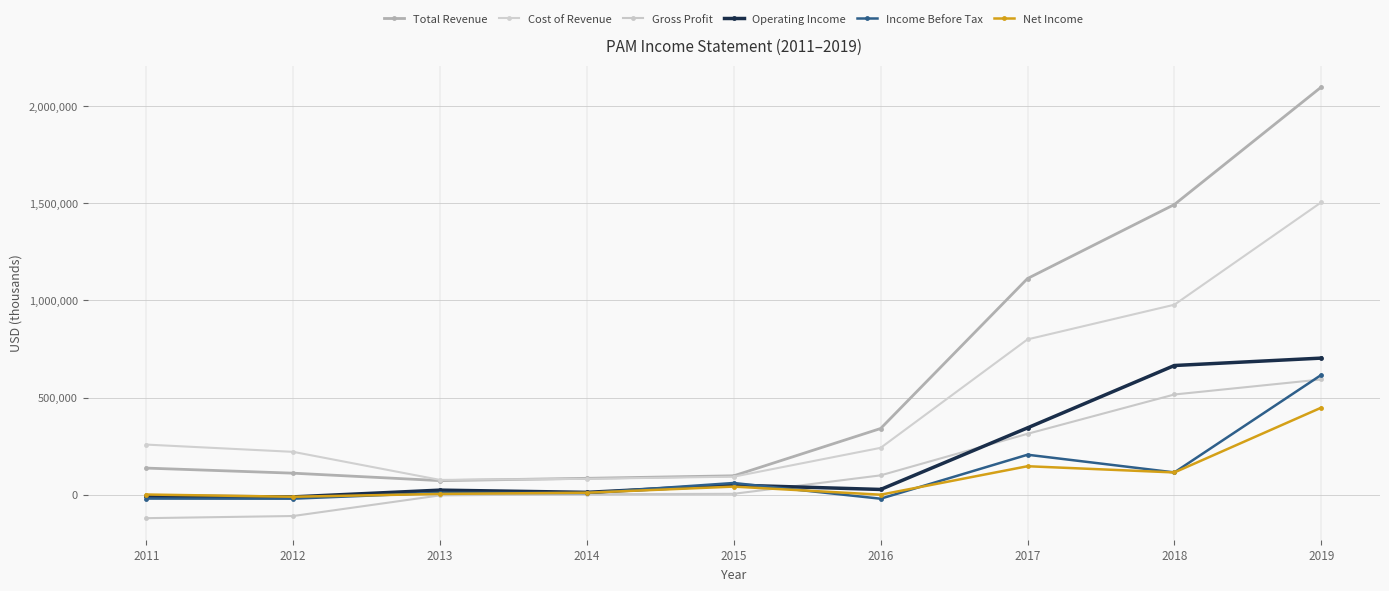

Rank the categories by Gross Profit value from lowest to highest.

2011, 2012, 2013, 2014, 2015, 2016, 2017, 2018, 2019